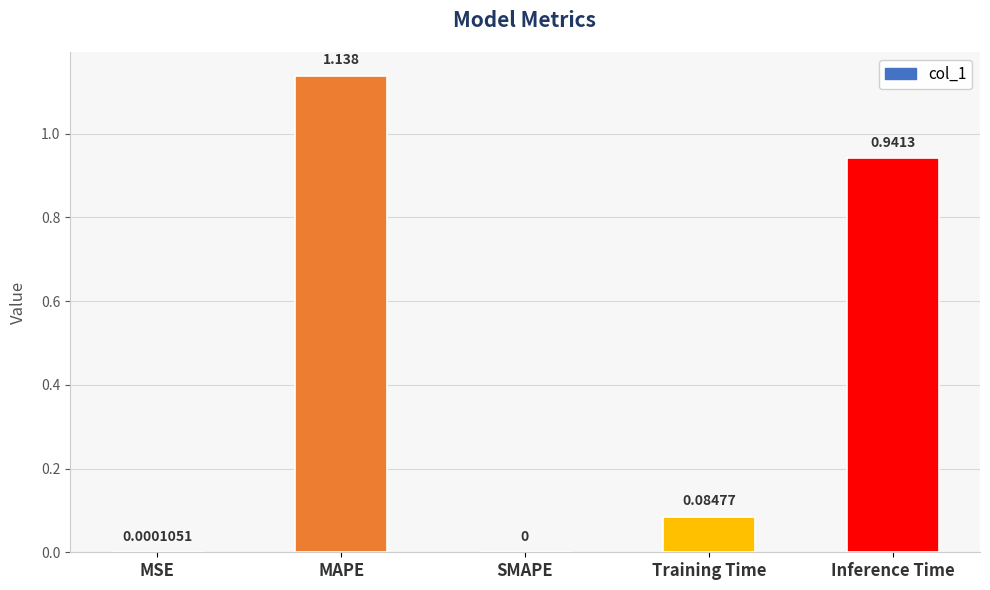

Which has a higher value, MAPE or Training Time?

MAPE